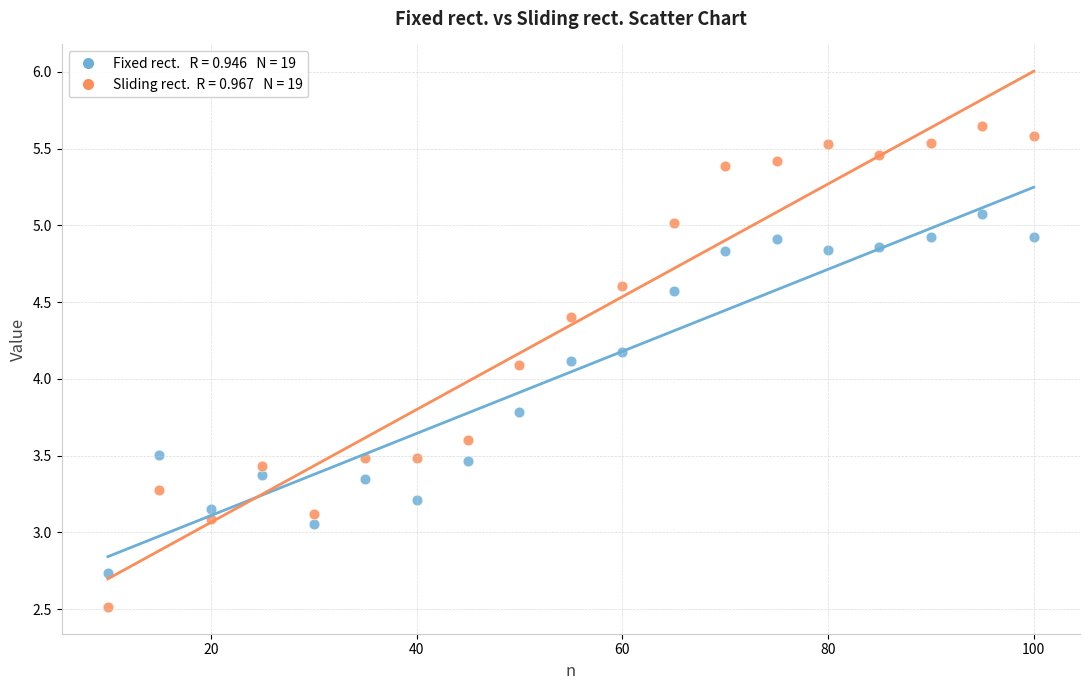

Across all data points, what is the range of X values (max minus min)?

90.0